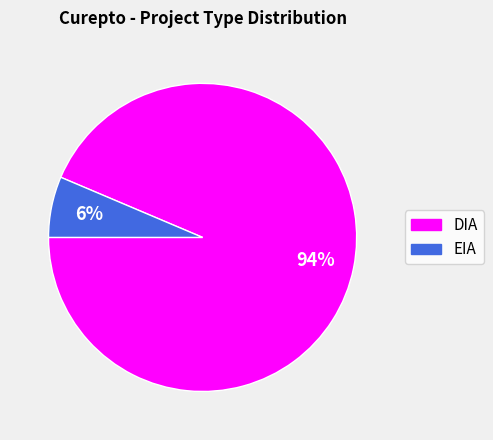

To the nearest percent, what is the average slice percentage?

50%